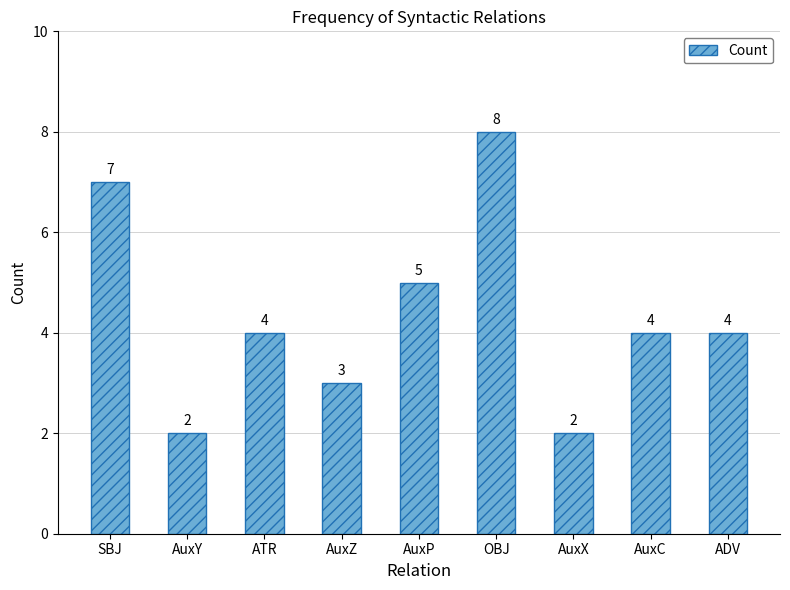

True or false: the data shows 6 at ATR.

False